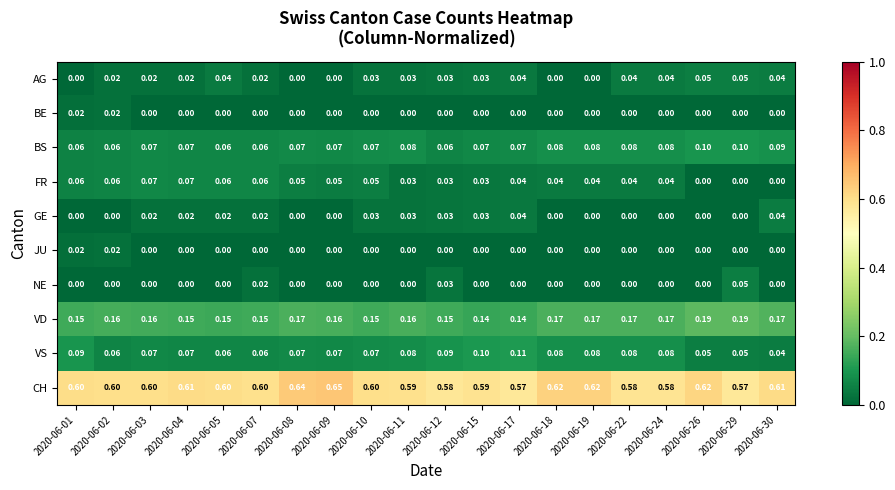

Between 2020-06-05 and 2020-06-19, which series saw the biggest shift?

AG